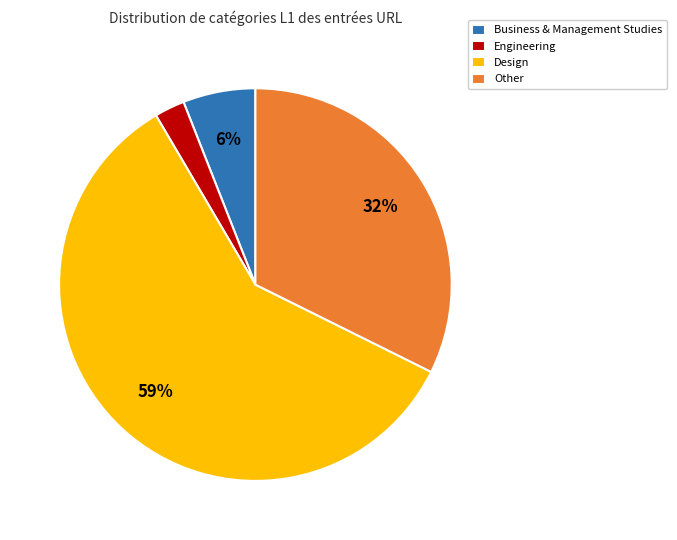

Which has a higher value, Design or Engineering?

Design